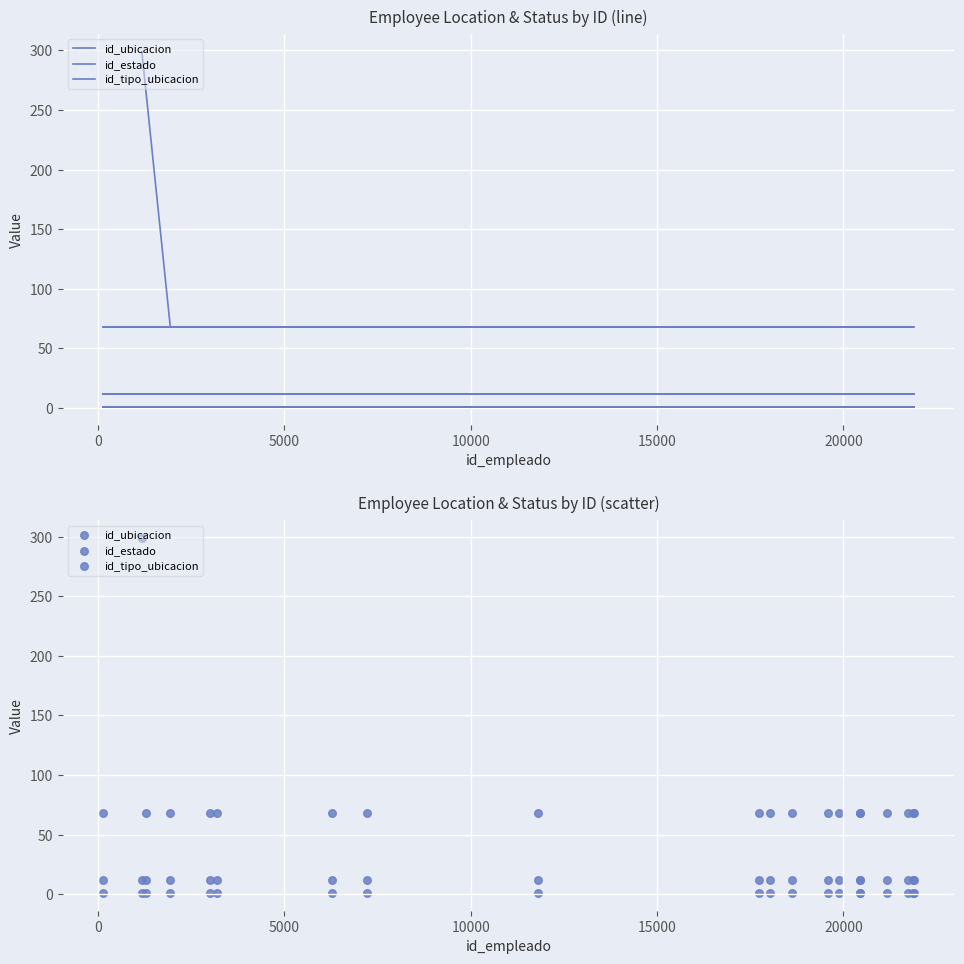

Is the value of id_estado at 5000 greater than the value of id_ubicacion at 25000?

No